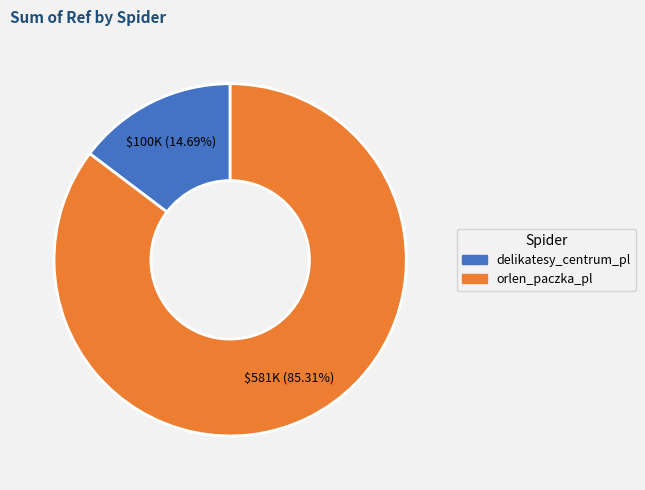

The delikatesy_centrum_pl slice represents 3% of the pie. True or false?

False